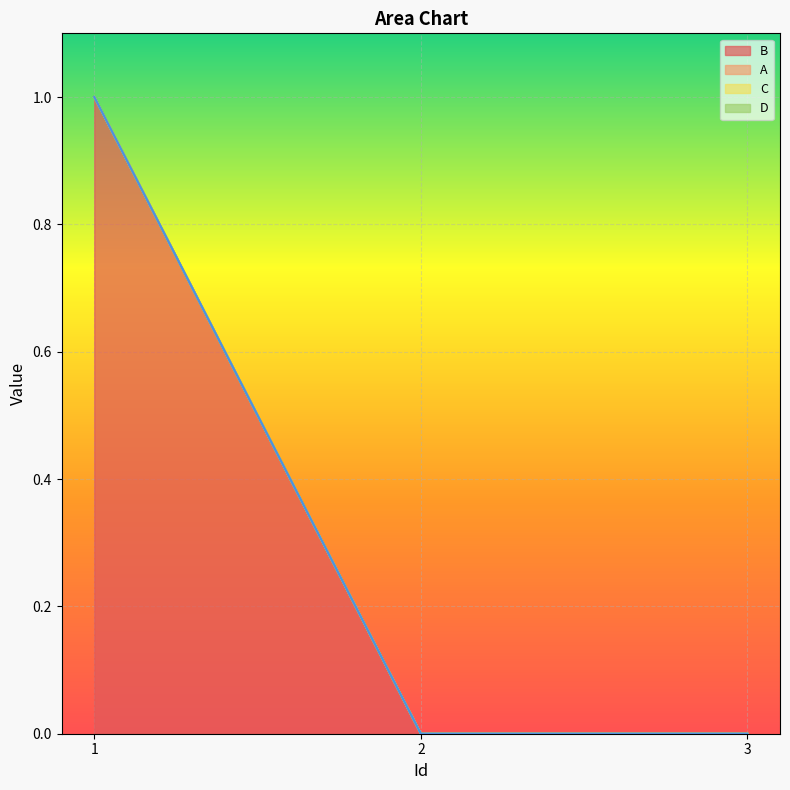

Which series changed the most between 1 and 3?

B